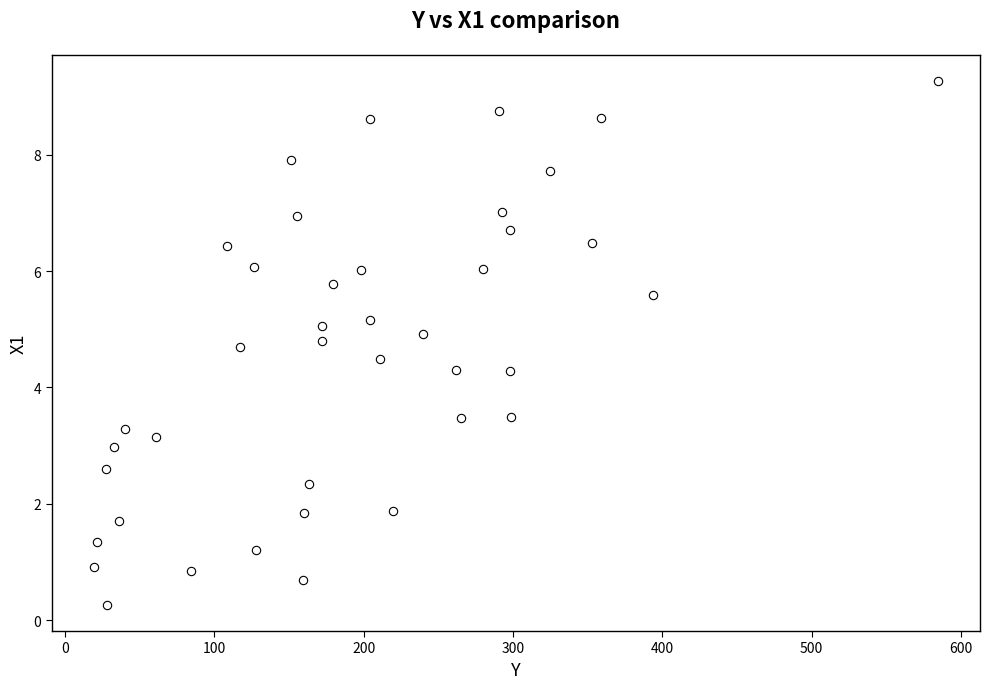

What is the range of Y values (max minus min)?

9.0